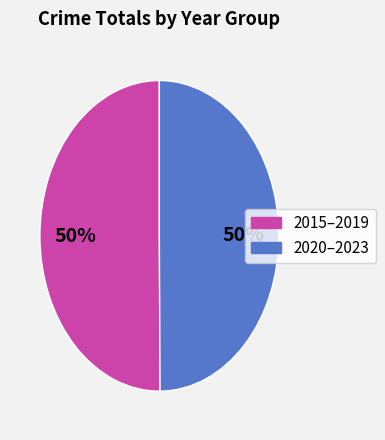

How many segments does this pie chart have?

2